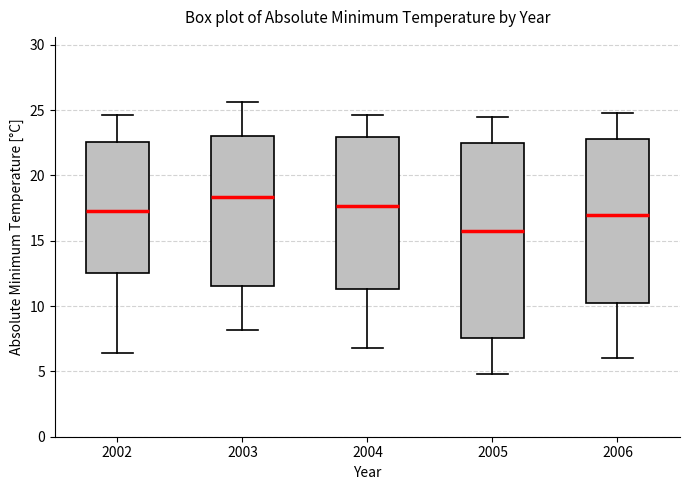

Where is the lower edge of the box at x = 2002 on the y-axis? The values are not printed on the chart, so give them approximately, as read against the axis.

12.5